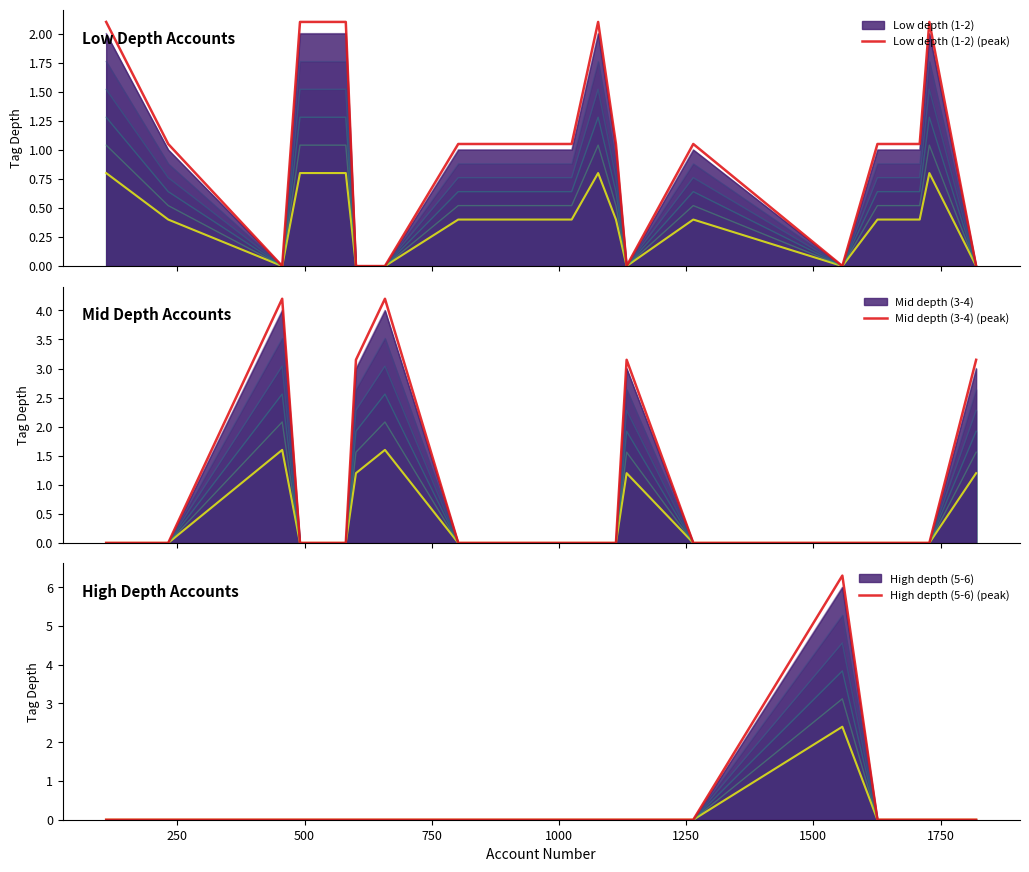

Which series has the largest total across all categories?

Low depth (1-2) (peak)